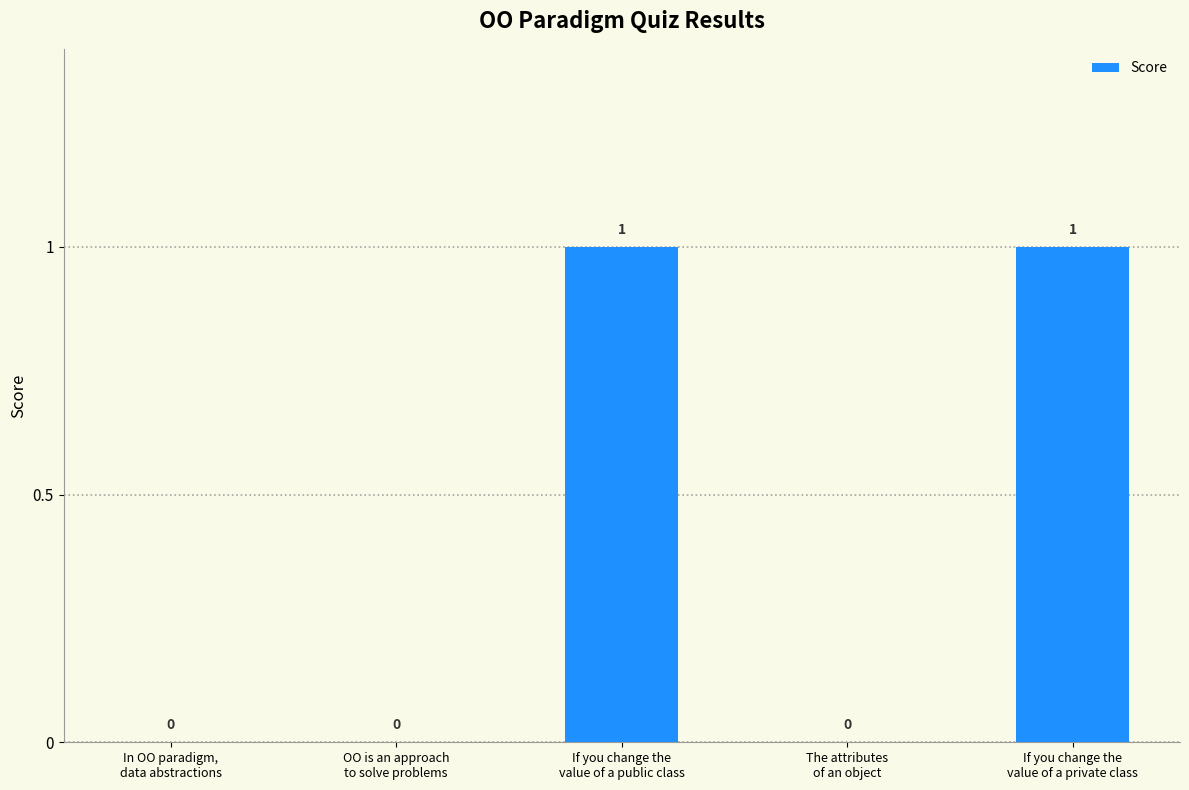

How many values are between 0 and 1?

5